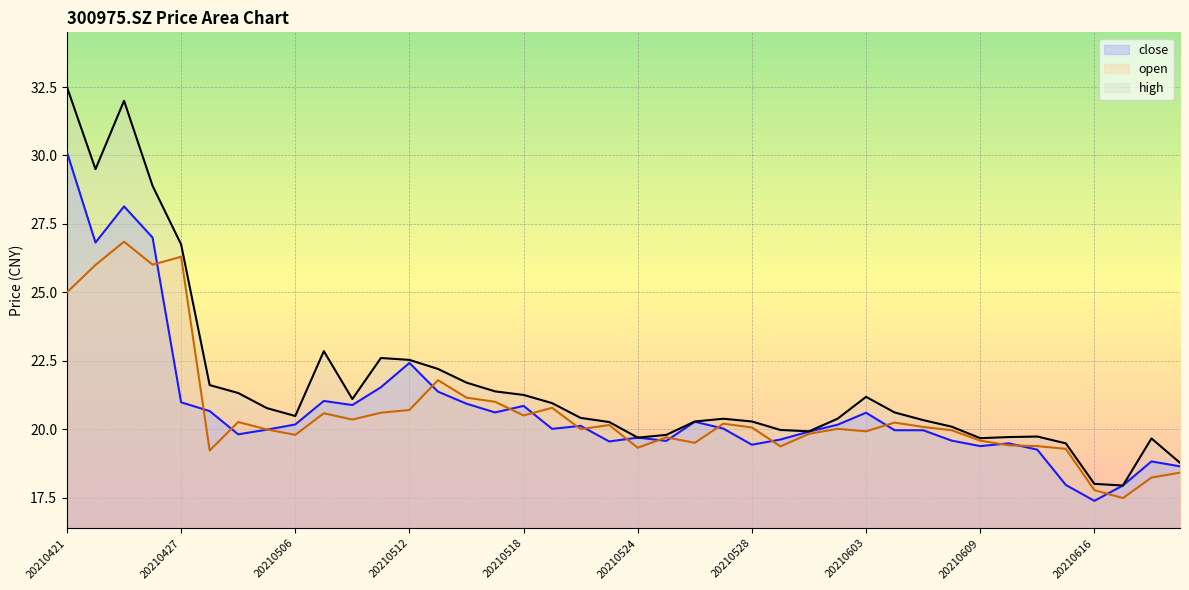

In high, how many points are higher than both neighbors (excluding endpoints)?

7